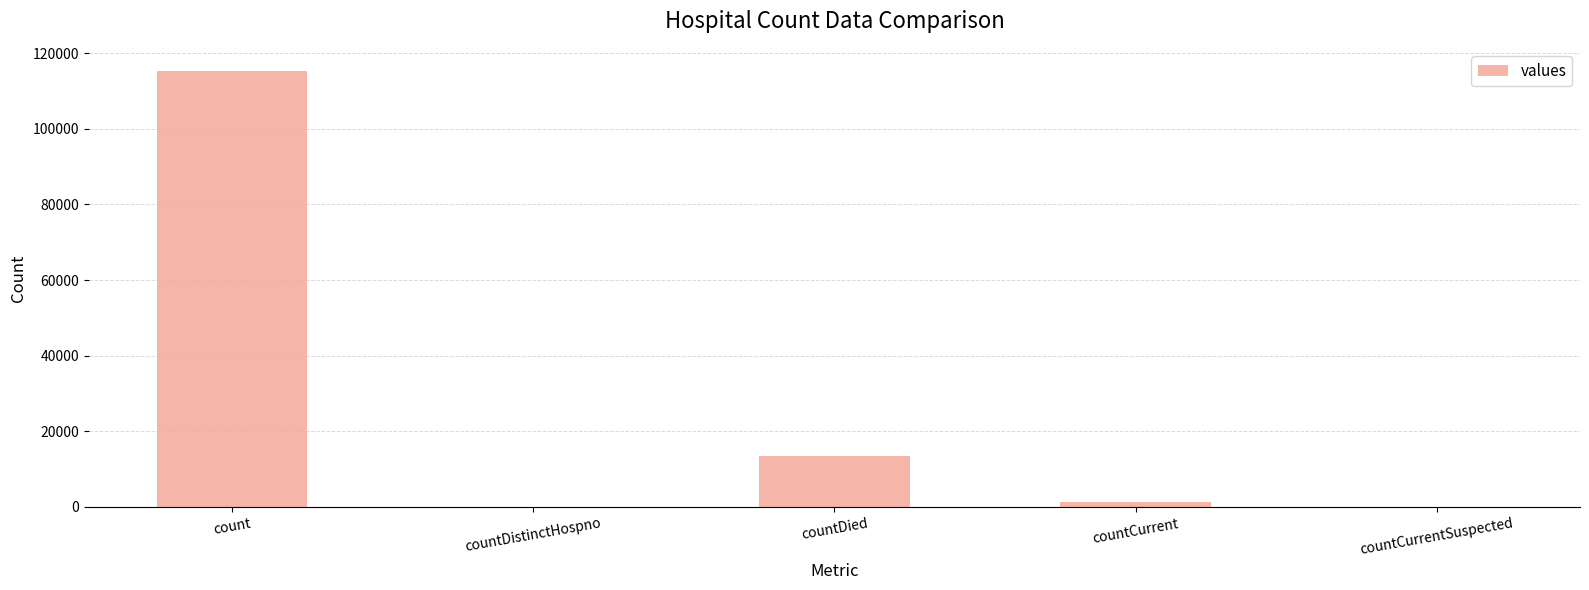

True or false: the data shows 68973 at countCurrentSuspected.

False